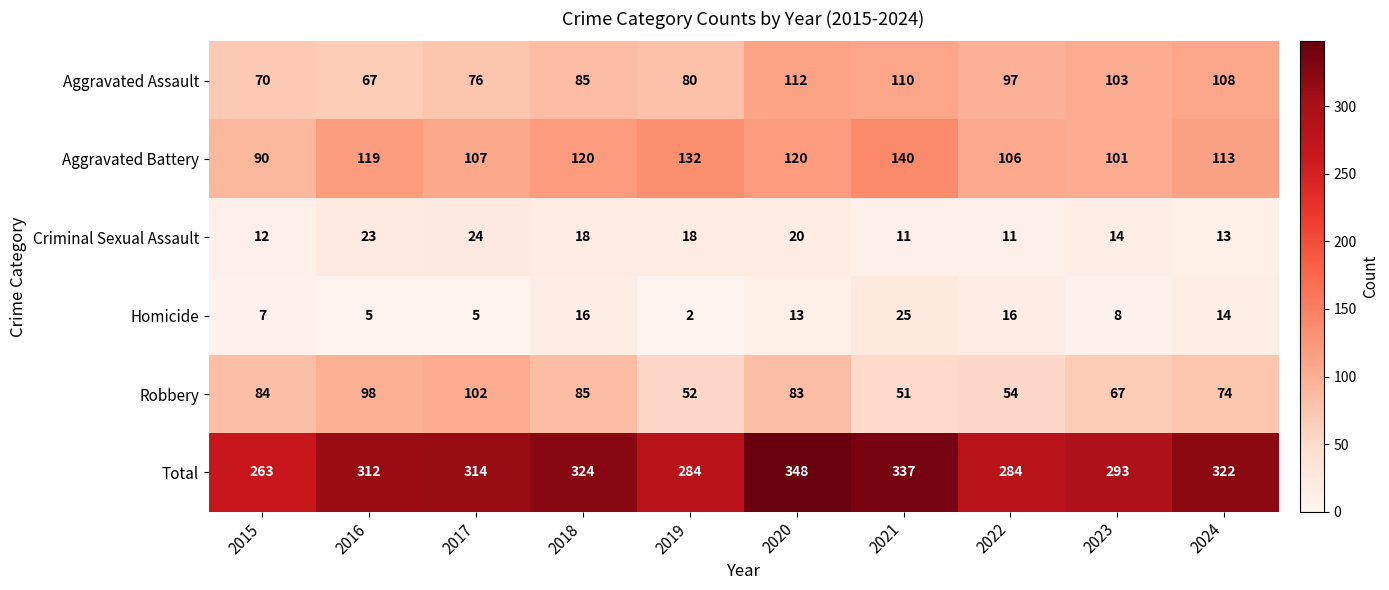

Is it true that Aggravated Battery equals 190 at 2017?

False